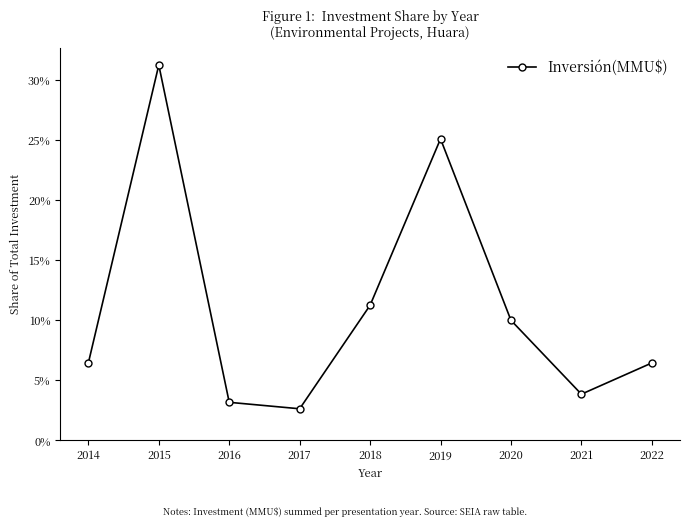

Where does the data first go above 6?

2014